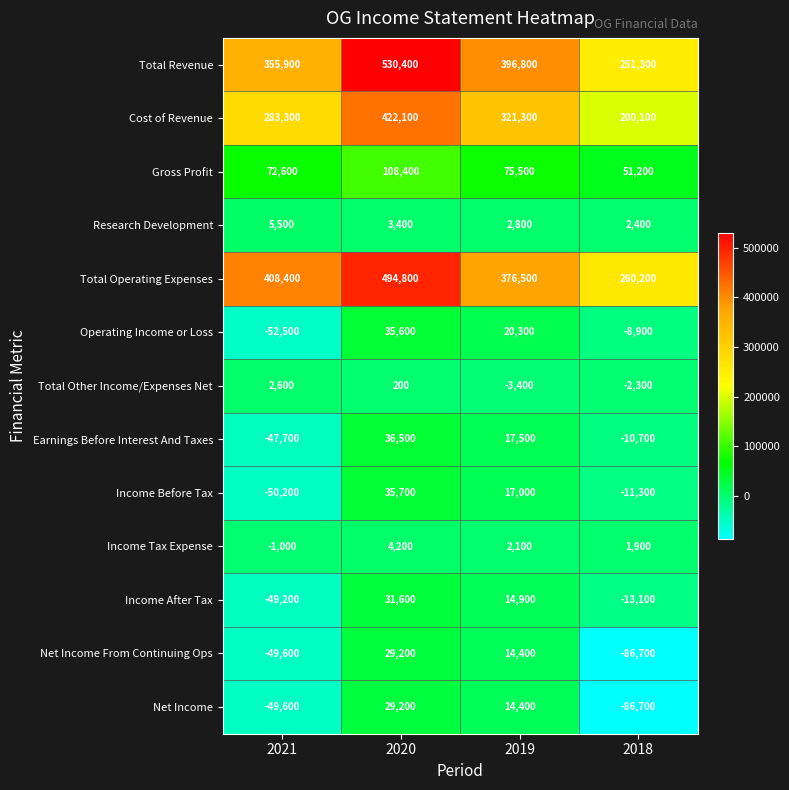

Count the Total Revenue values in the range 355900 to 530400.

3